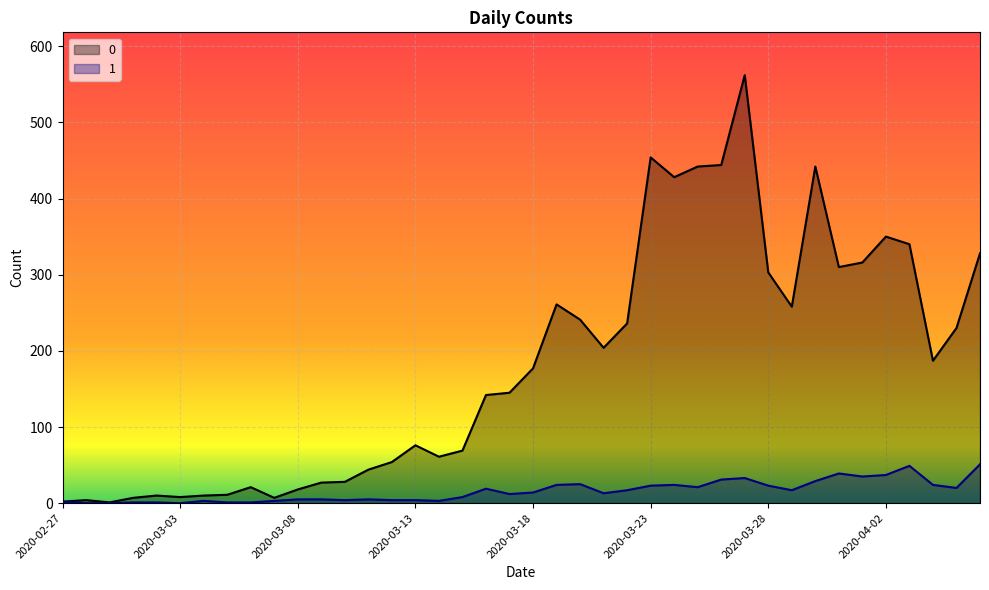

How many interior local valleys does the 1 series have?

9